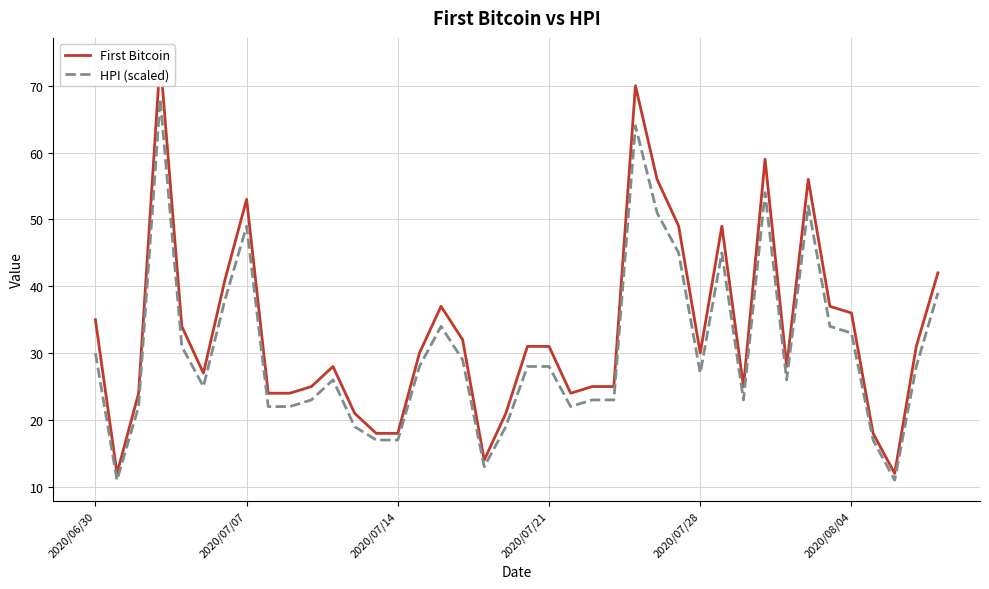

Is it true that HPI (scaled) equals 25 at 2020/07/14?

False